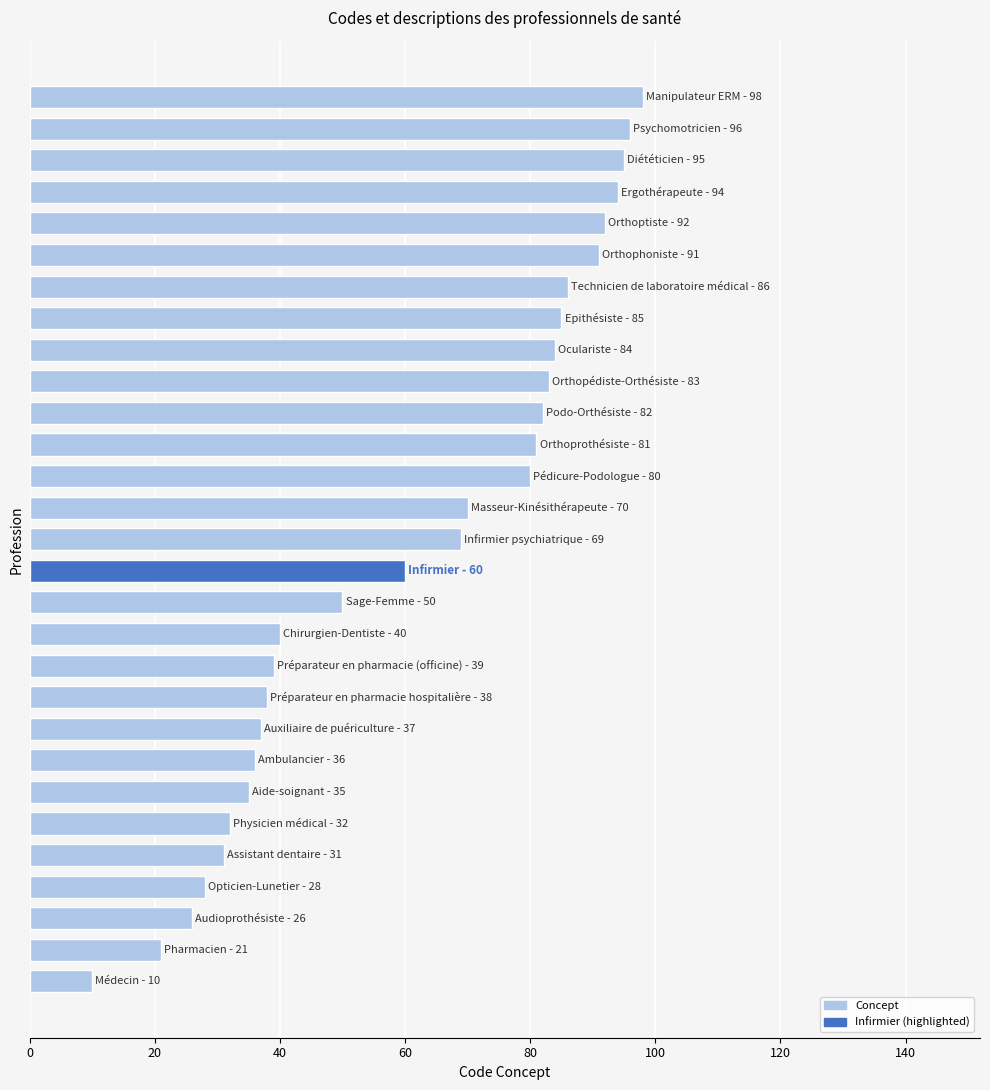

What is the difference between the maximum and second lowest values?

77